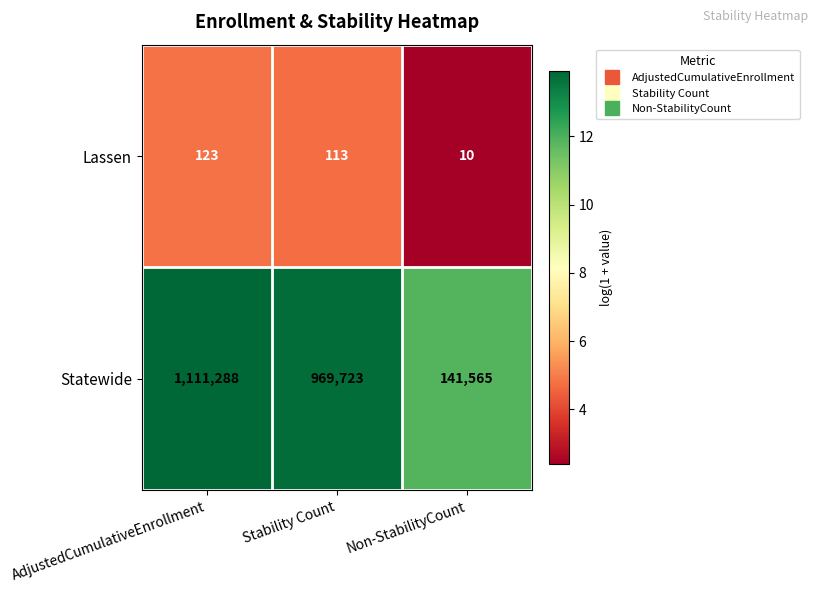

Which category has the lowest value across all series?

Non-StabilityCount